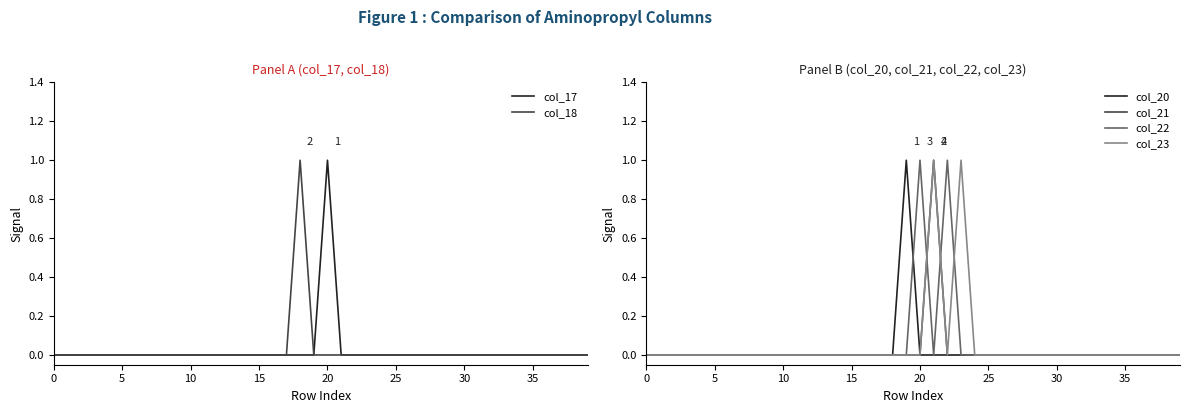

How many intersections are there between col_22 and col_21?

2